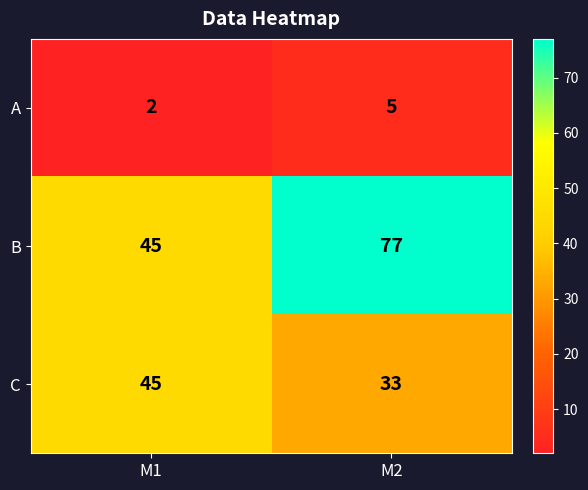

Which series changed the most between M1 and M2?

B